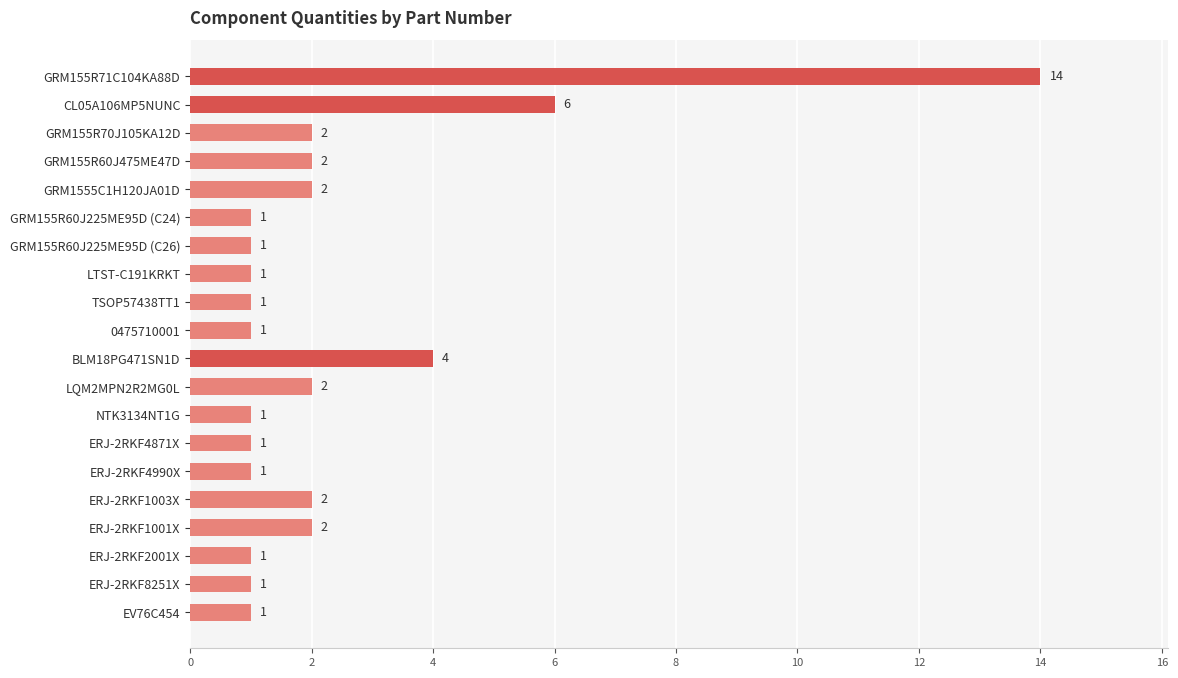

Reading bottom to top, extract all data points from this chart.

1	1	1	2	2	1	1	1	2	4	1	1	1	1	1	2	2	2	6	14